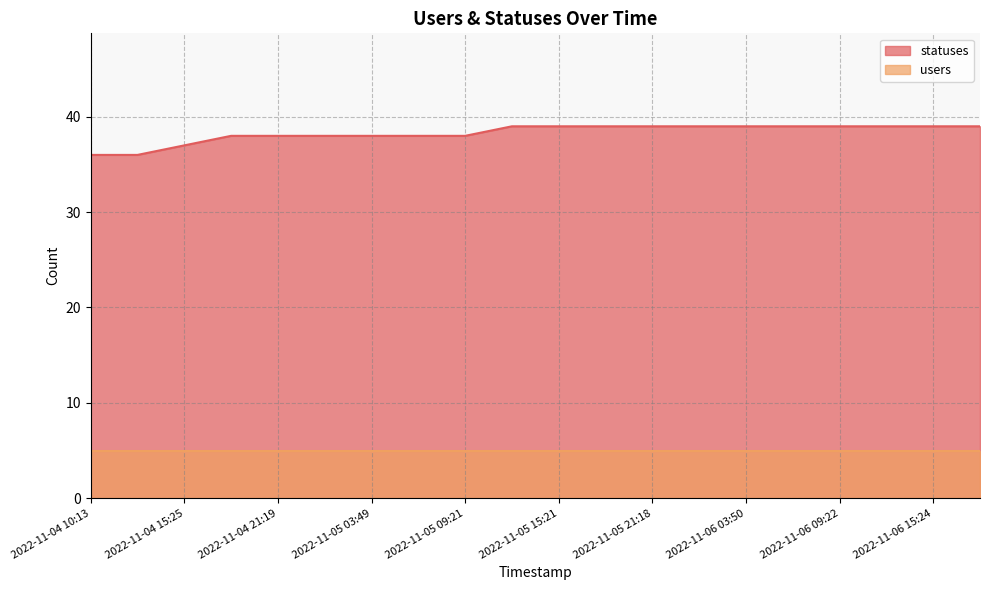

Is it true that the value at 2022-11-05 09:21 is 17?

False